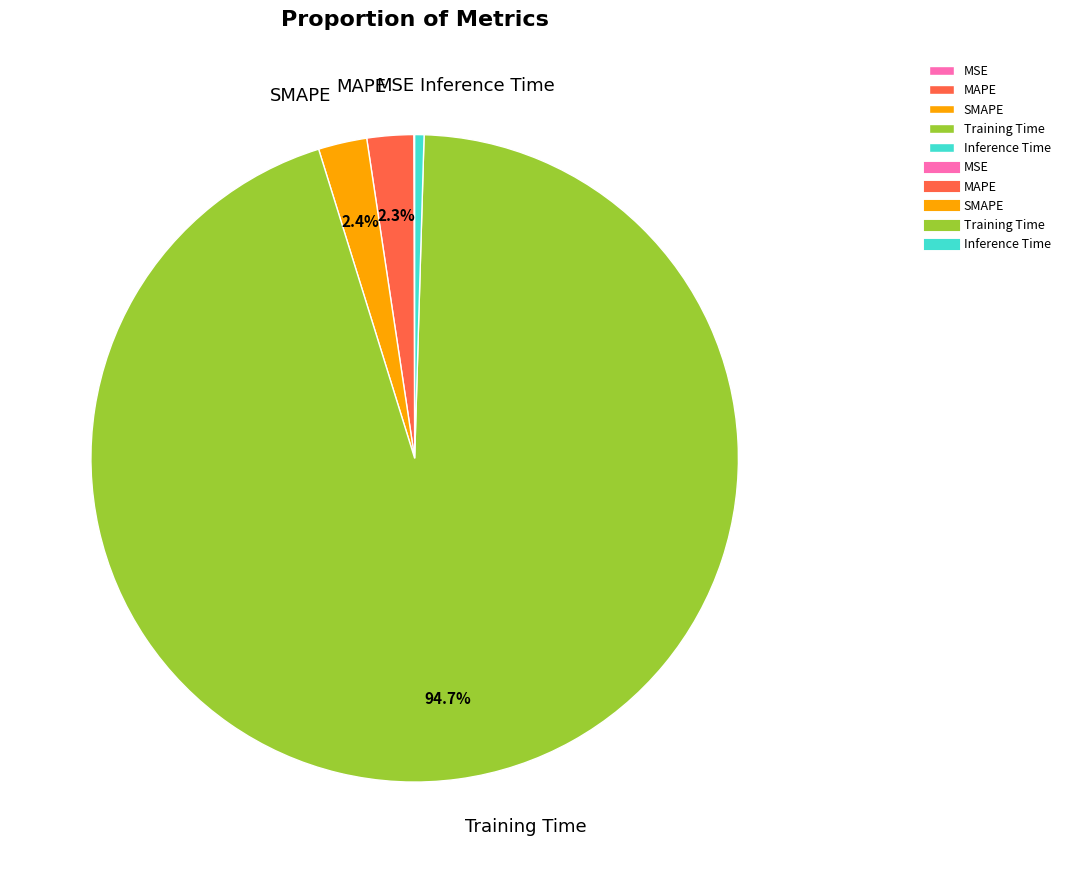

What portion of the pie excludes MAPE?

97.7%